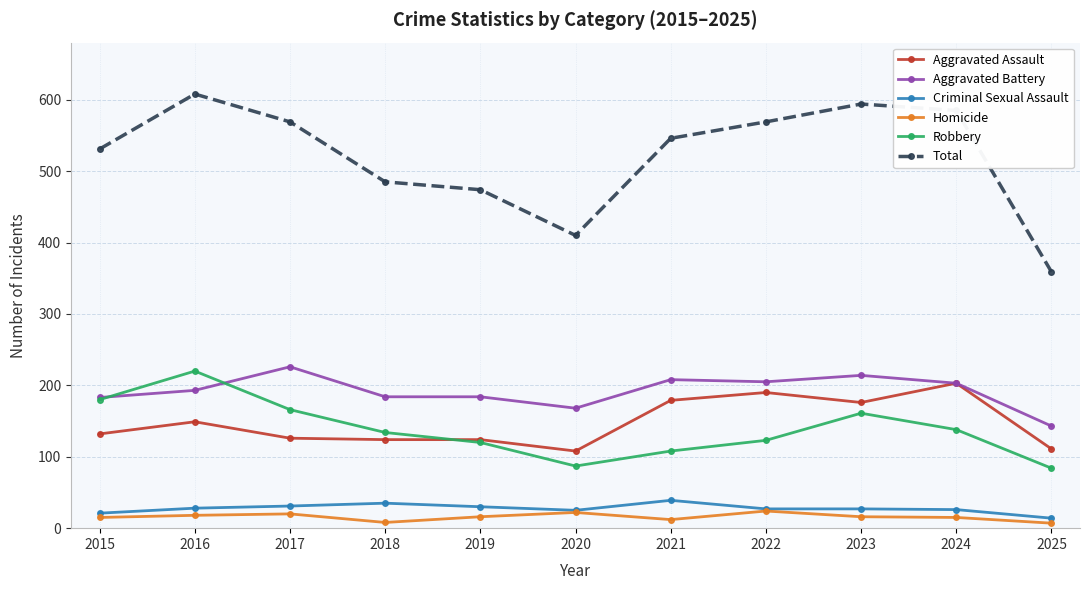

True or false: Homicide has more than 0 interior local peaks.

True